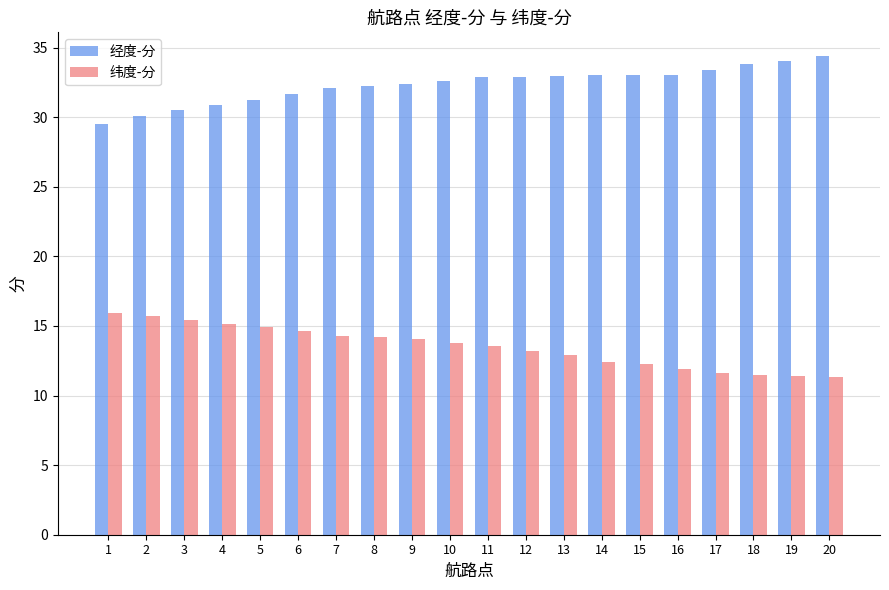

What are all the series names shown in the legend?

经度-分, 纬度-分